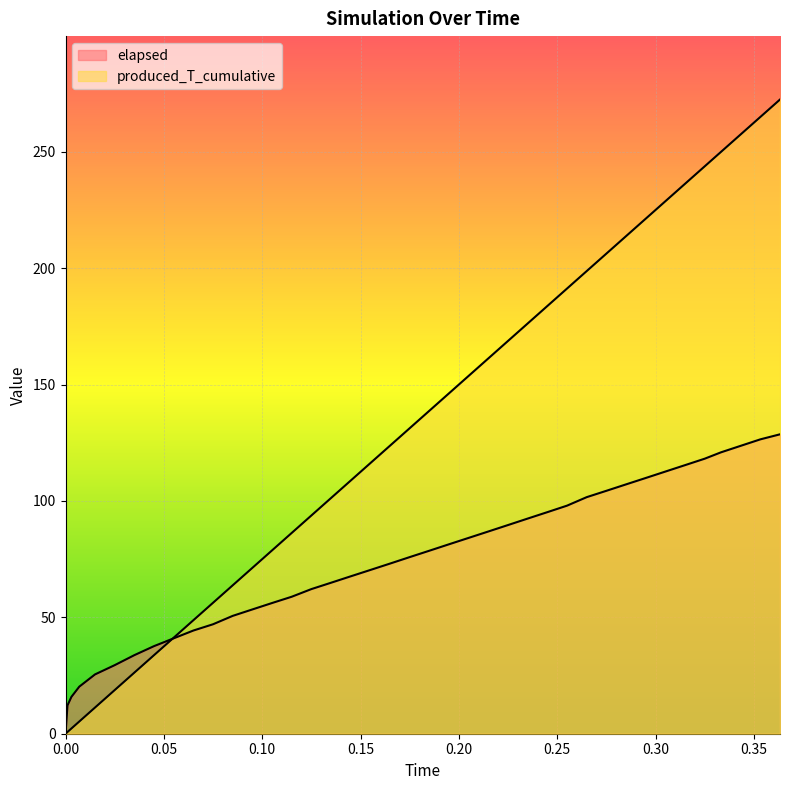

Between which two adjacent categories do produced_T_cumulative and elapsed first intersect?

0.045 and 0.055